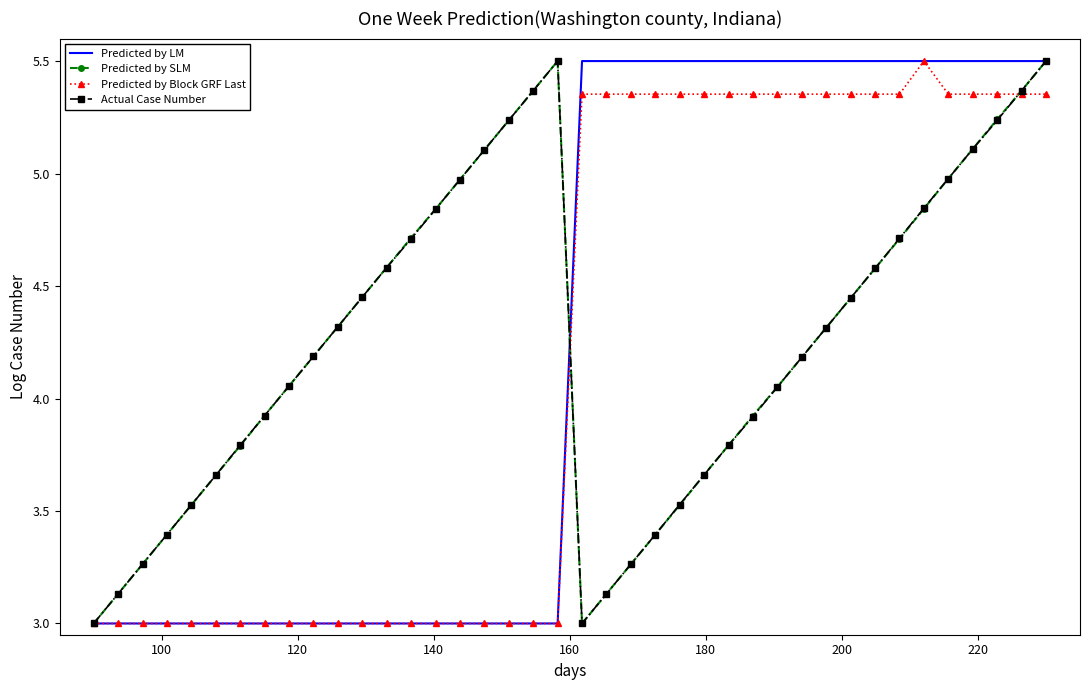

What is the minimum value shown in the chart?

3.0